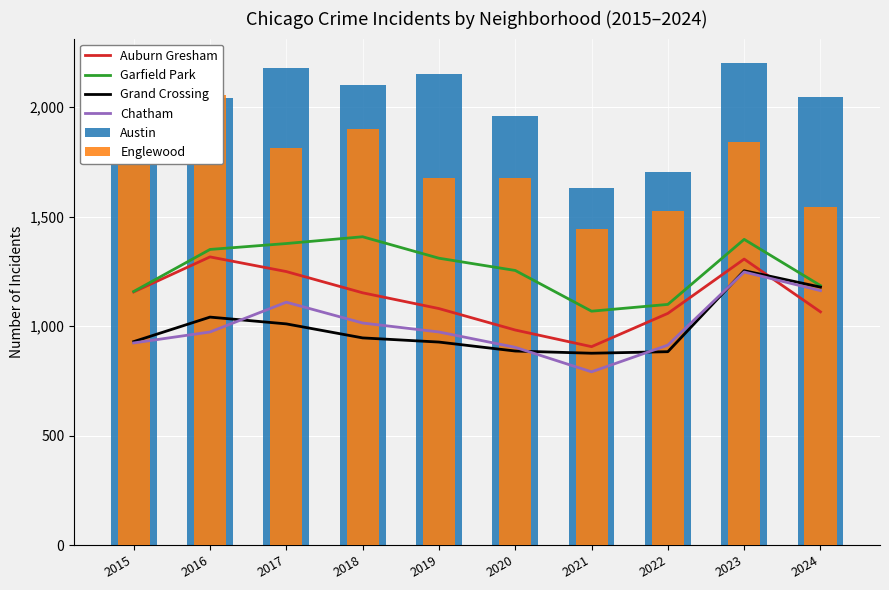

The value of Chatham at 2021 is 498. True or false?

False